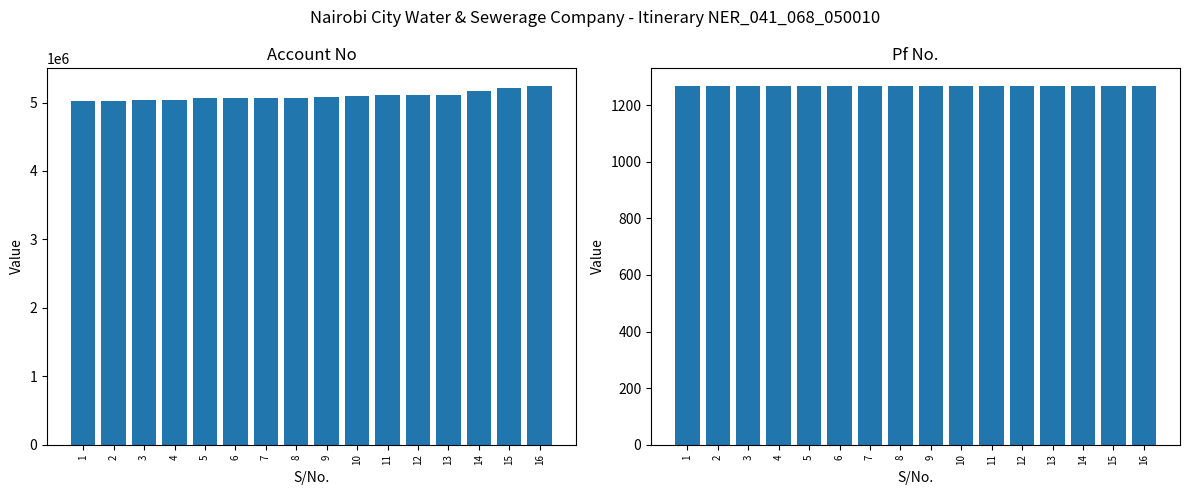

What is the maximum value shown in the chart?

5237539